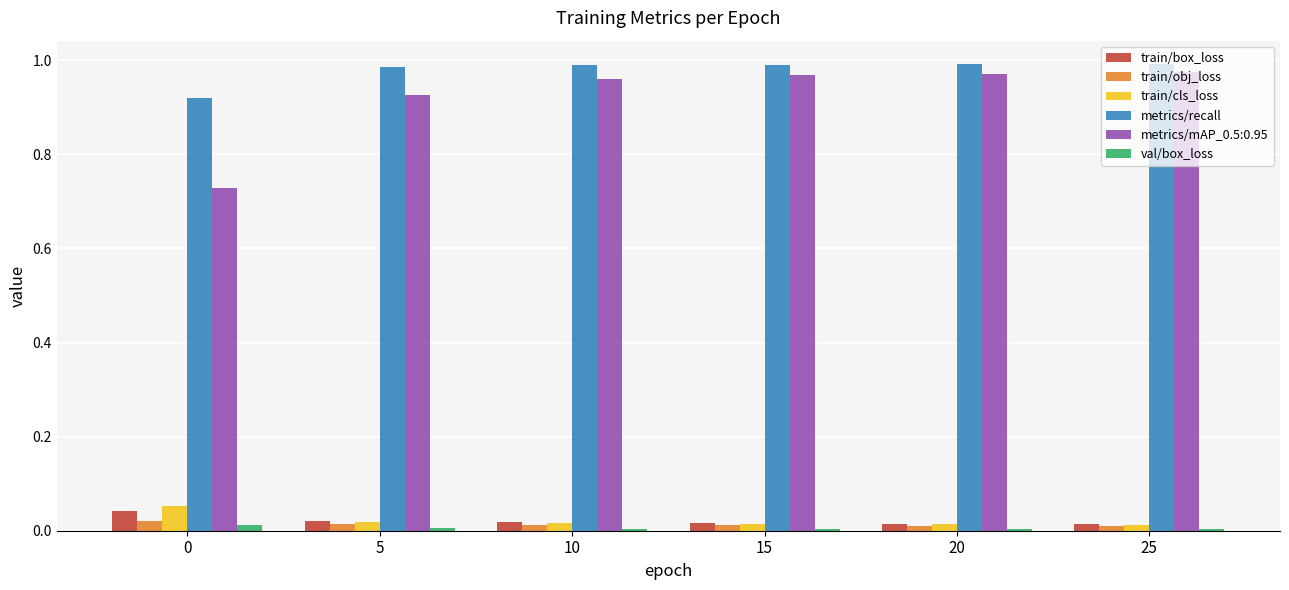

True or false: train/obj_loss has a value of 0.0 at 25.

True